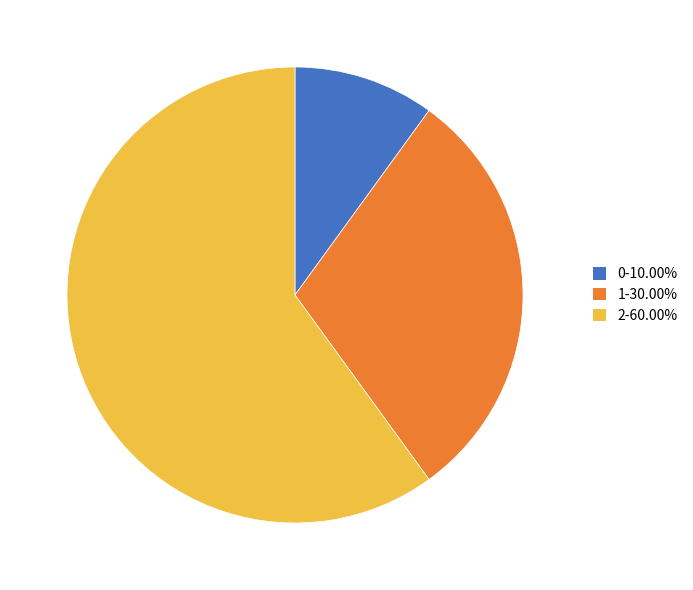

Is it true that 1 is 30% of the pie?

True